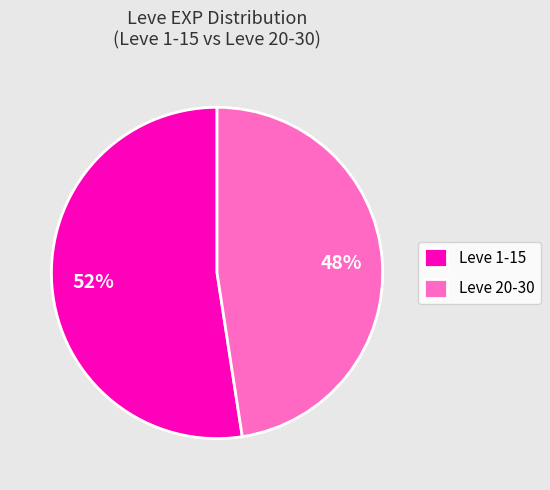

Which has a higher value, Leve 1-15 or Leve 20-30?

Leve 1-15